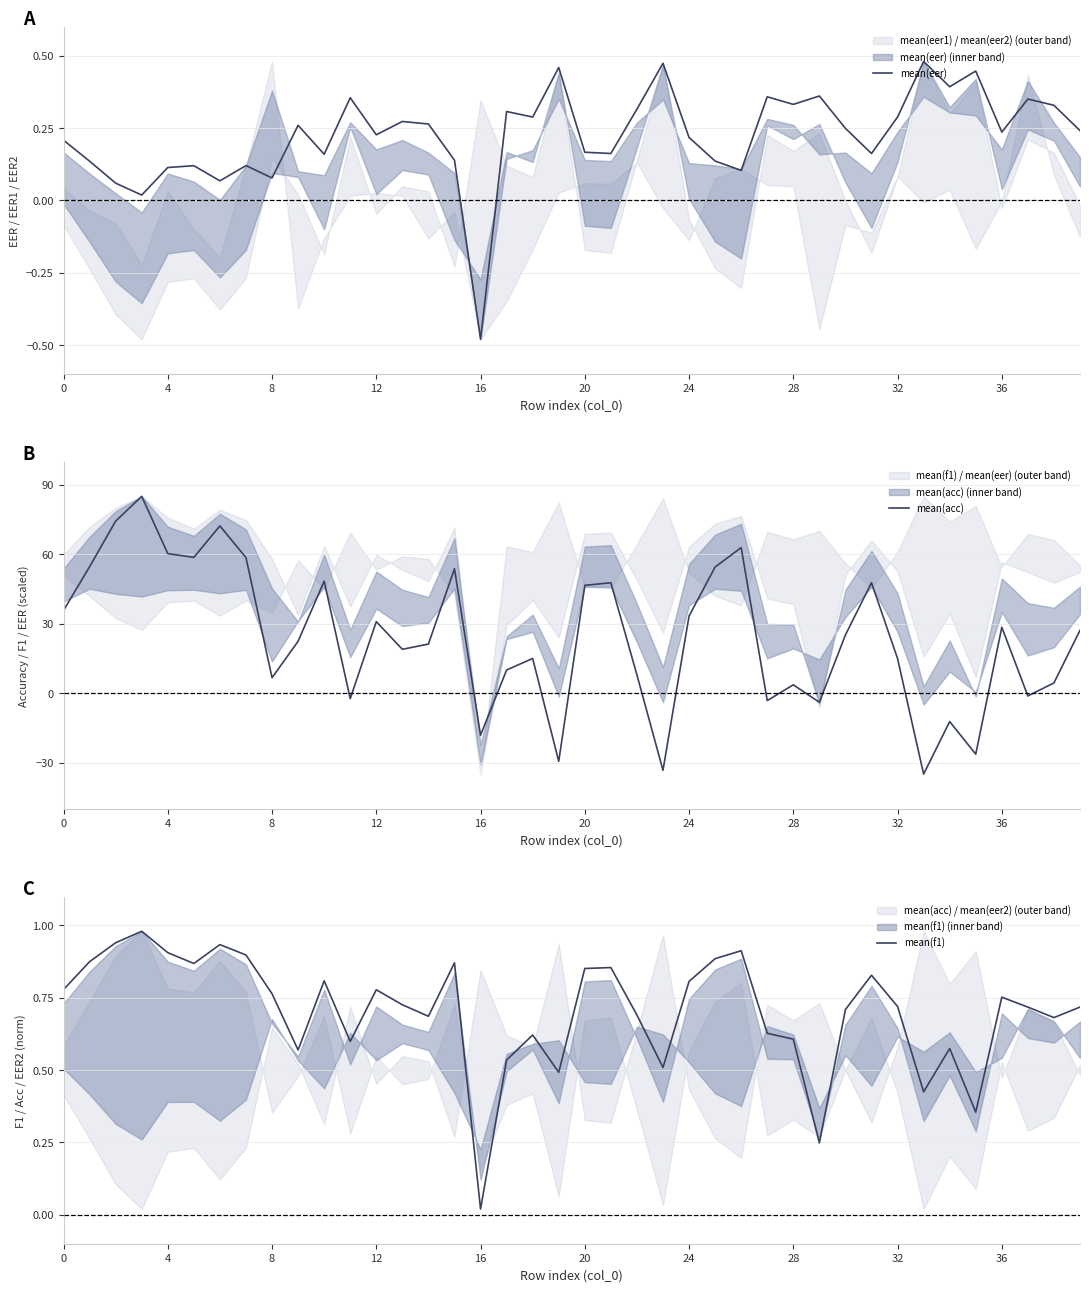

Which series ends up on top after the final intersection of mean(eer) and mean(f1)?

mean(f1)